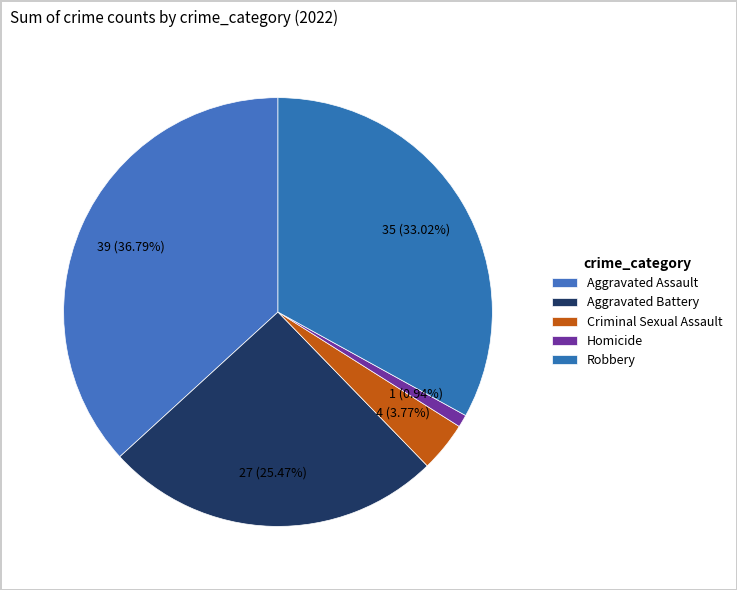

Which slice is the largest?

Aggravated Assault